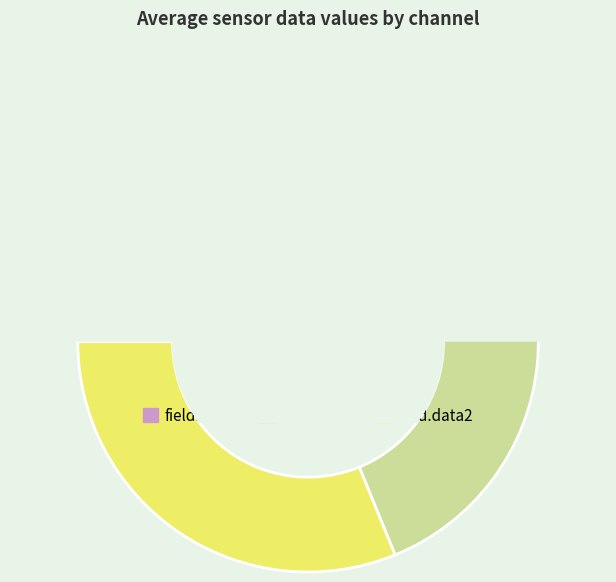

To the nearest percent, what is the combined percentage of 10 and 33?

5%